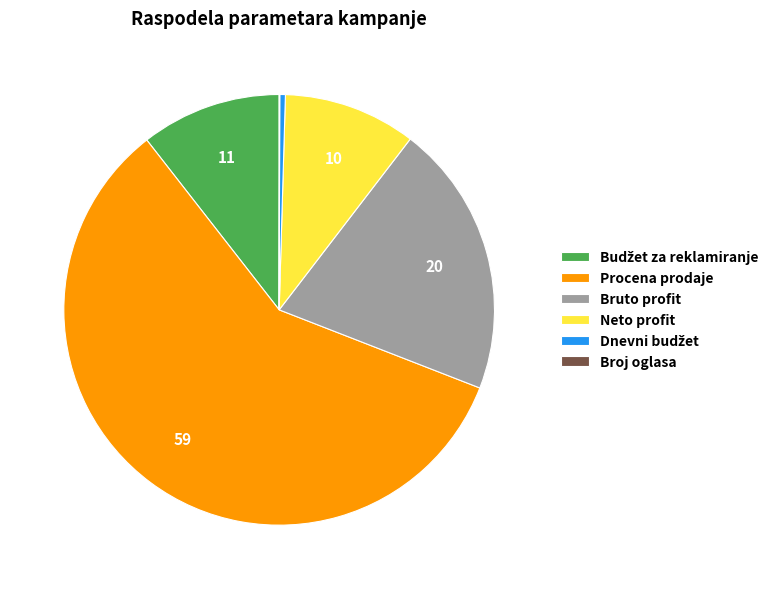

True or false: Procena prodaje accounts for 59% of the total.

True